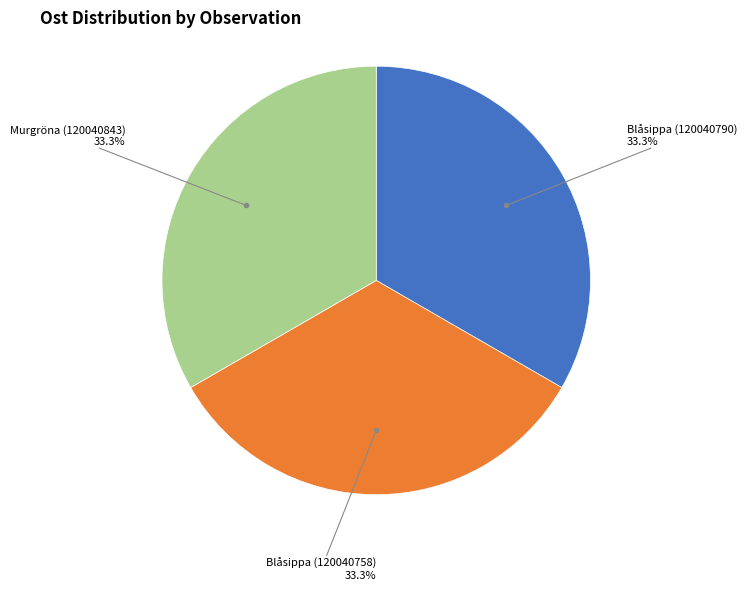

Is there a majority slice in this chart?

No